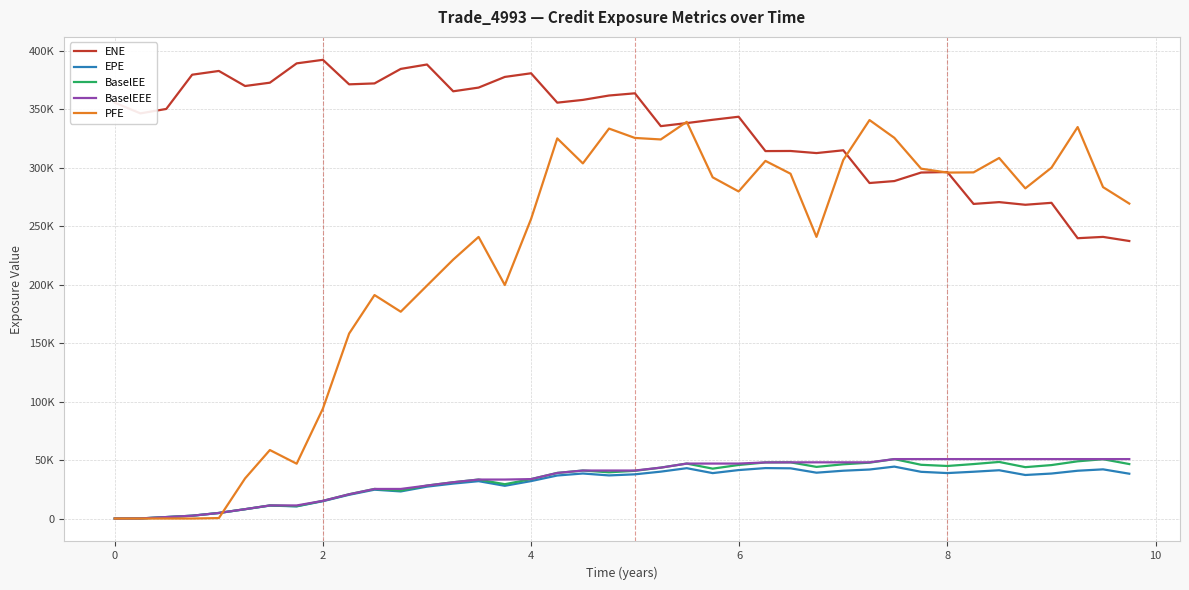

How many interior local valleys does the BaselEE series have?

8